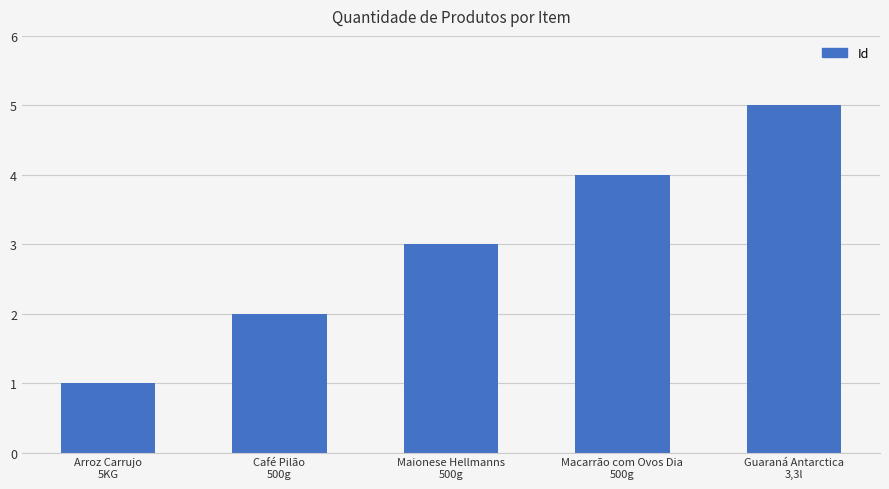

At which category does the chart reach its peak across all series?

Guaraná Antarctica
3,3l